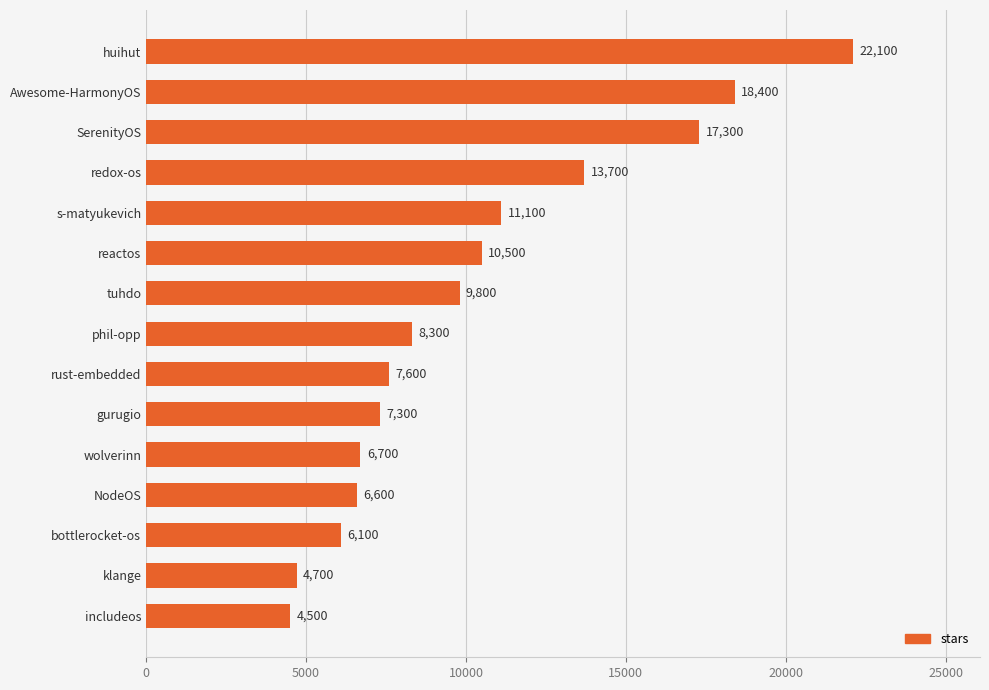

What is the average value?

10313